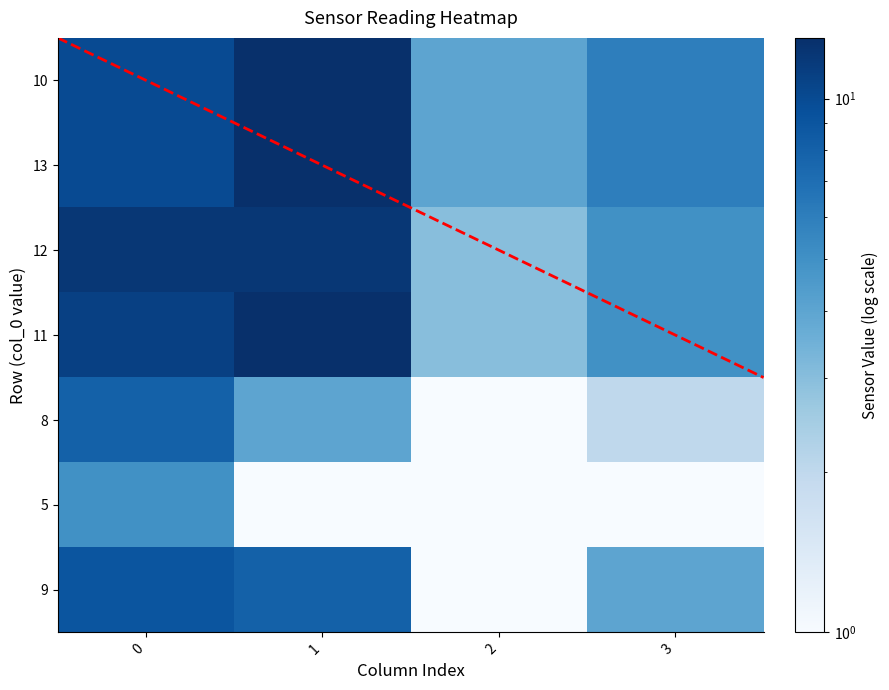

Reading left to right, transcribe all the data shown in this chart.

10: 0=10	1=13	2=4	3=6
13: 0=10	1=13	2=4	3=6
12: 0=12	1=12	2=3	3=5
11: 0=11	1=13	2=3	3=5
8: 0=8	1=4	2=1	3=2
5: 0=5	1=1	2=1	3=1
9: 0=9	1=8	2=1	3=4